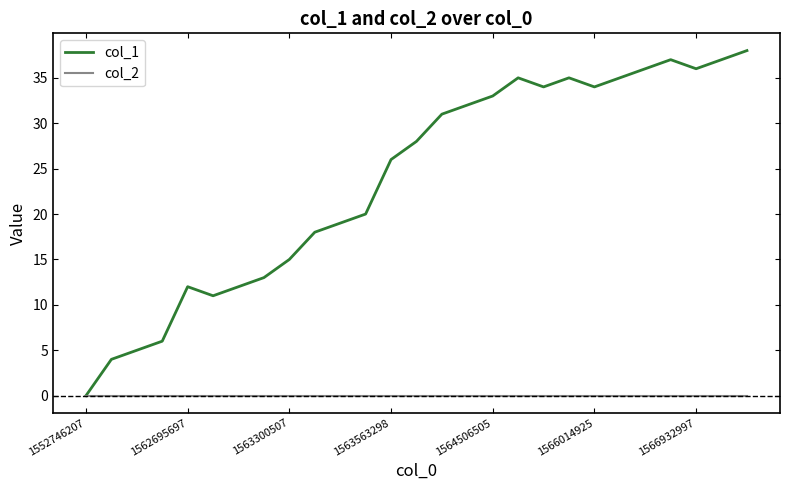

Reading left to right, what are all the values shown in this chart?

col_1: 0	4	5	6	12	11	12	13	15	18	19	20	26	28	31	32	33	35	34	35	34	35	36	37	36	37	38
col_2: 0	0	0	0	0	0	0	0	0	0	0	0	0	0	0	0	0	0	0	0	0	0	0	0	0	0	0